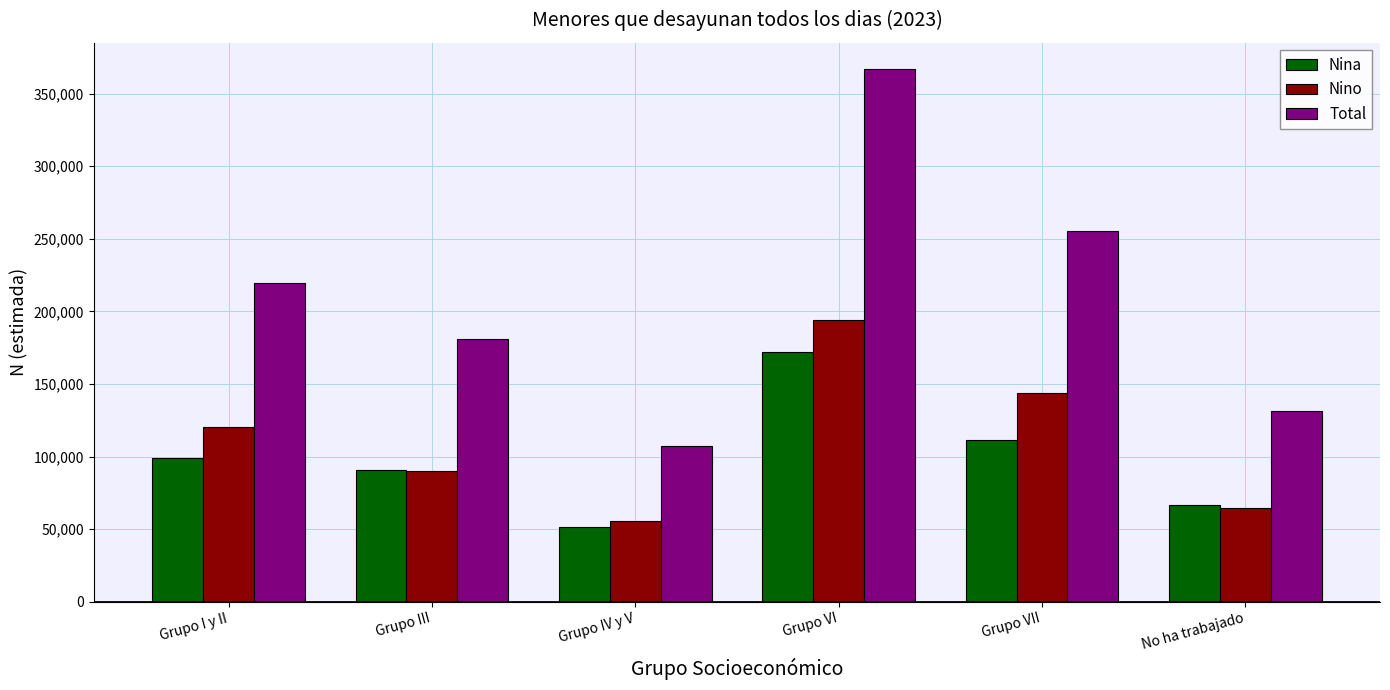

Reading left to right, what are all the values shown in this chart?

Nina: 99317	90817	51314	172295	111442	66383
Nino: 120318	89880	55844	194418	144129	64848
Total: 219635	180697	107158	366713	255571	131232